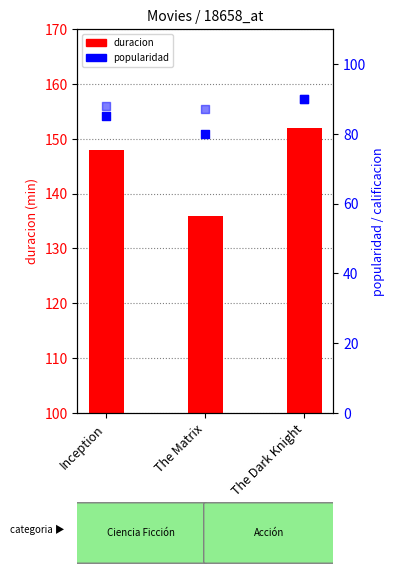

At how many categories does at least one series exceed 147?

2